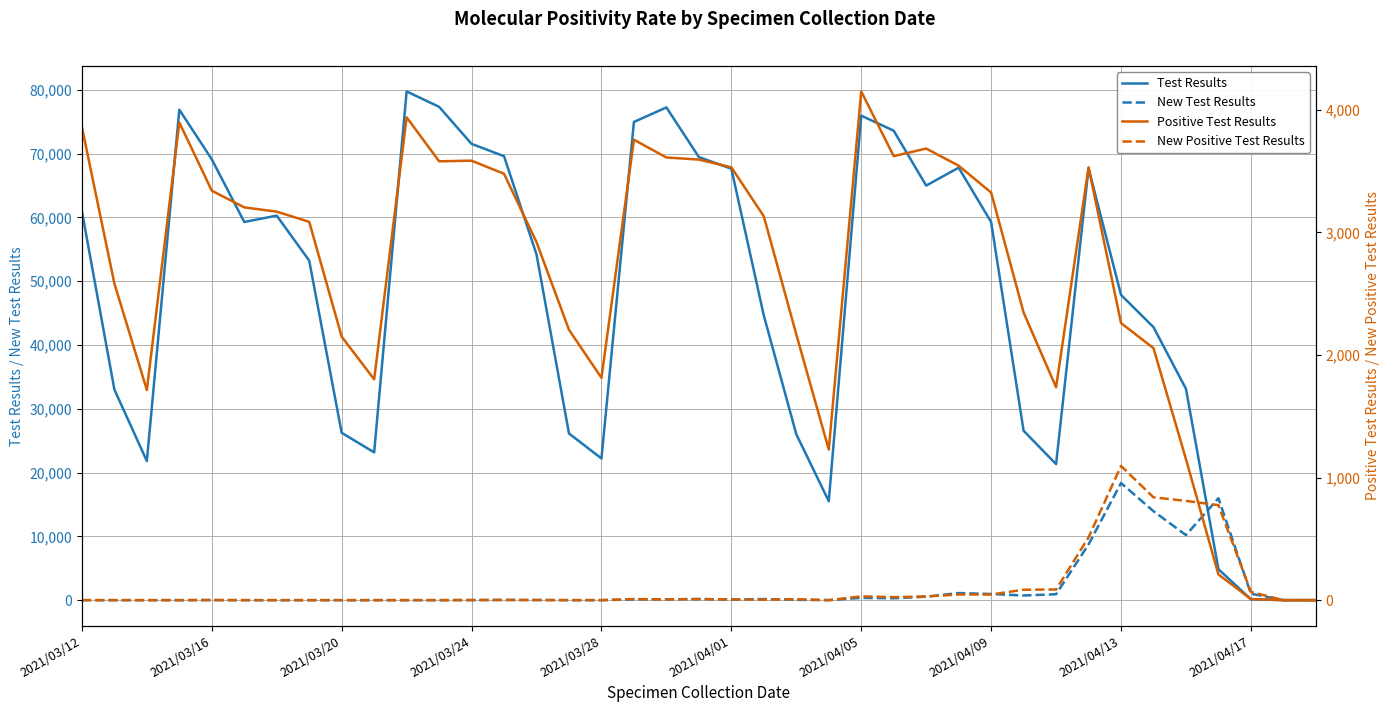

What value does the New Test Results series have at 18?

134